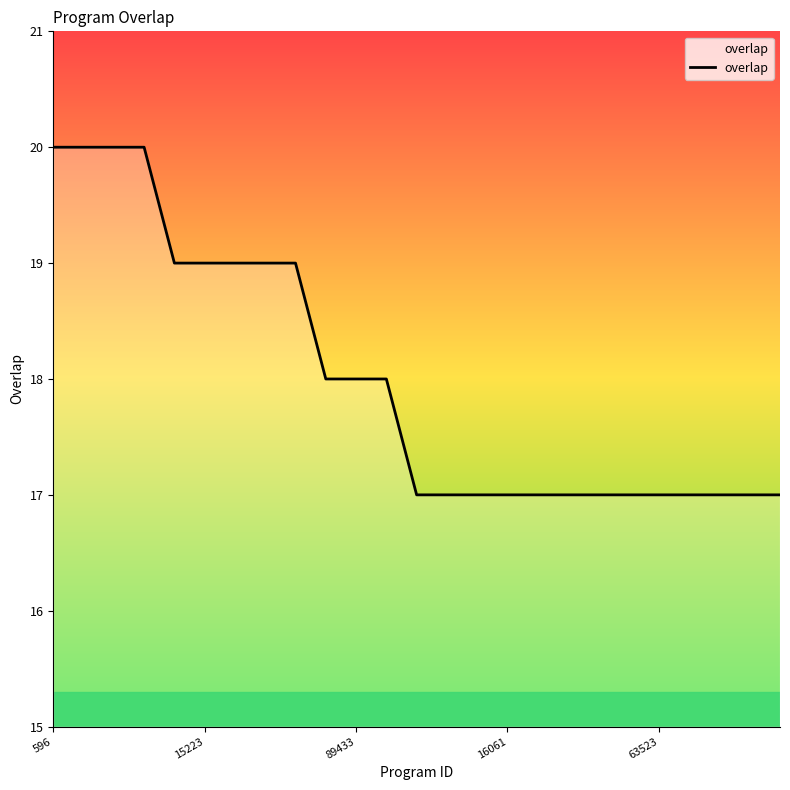

What is the minimum value shown in the chart?

17